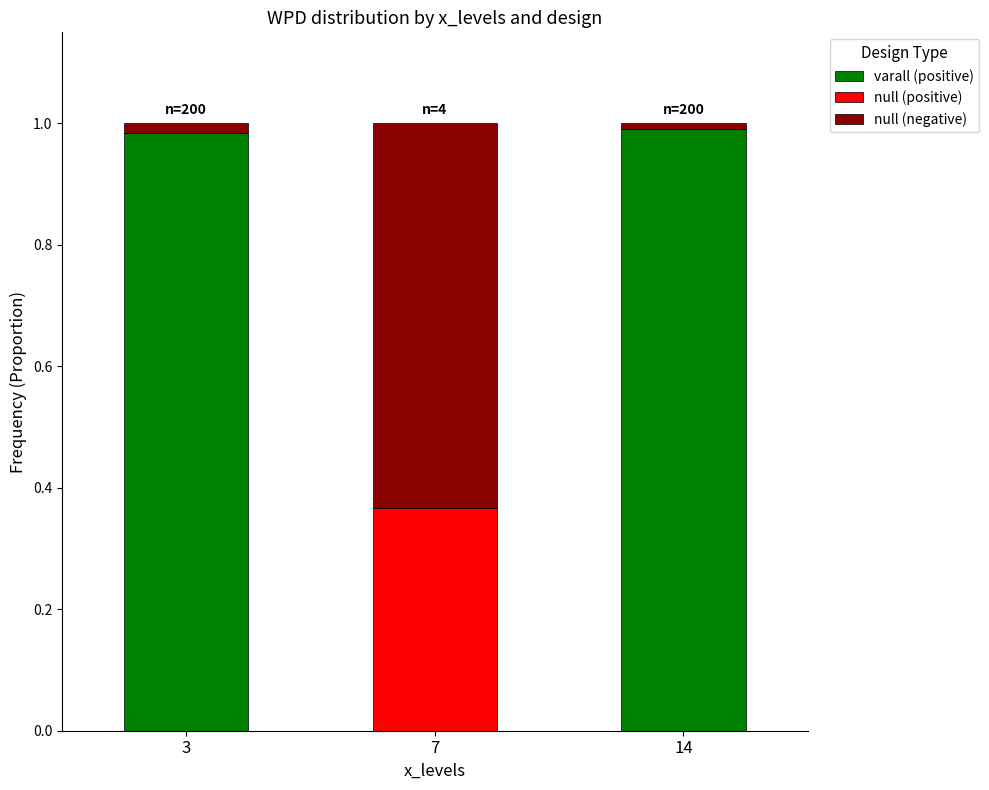

True or false: varall (positive) has a value of 1.4 at 14.

False